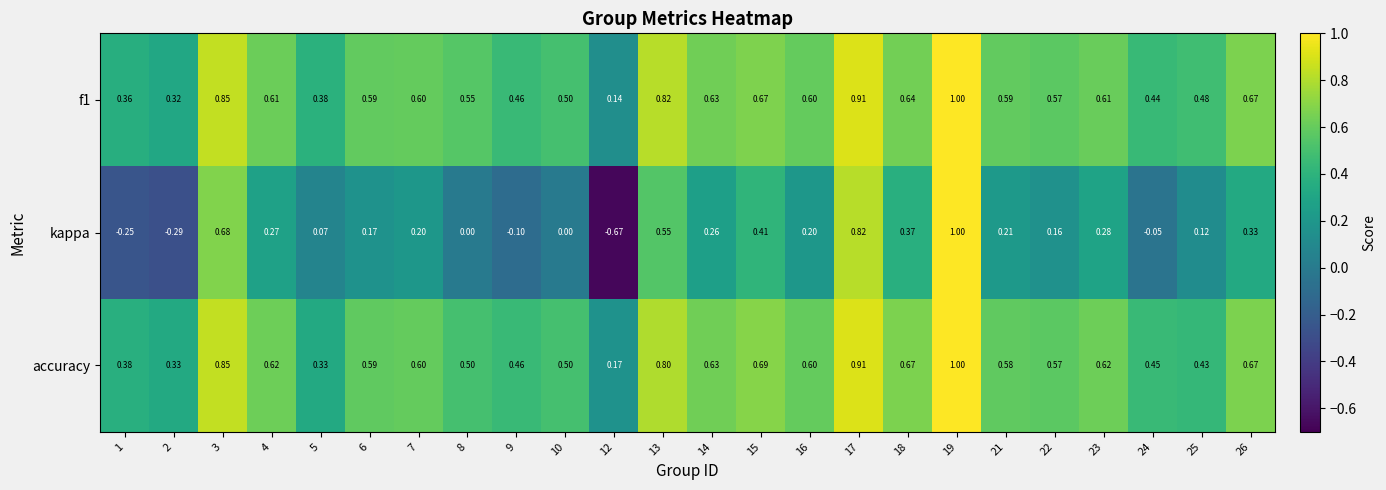

At 5, list the series in order from largest to smallest.

f1, accuracy, kappa